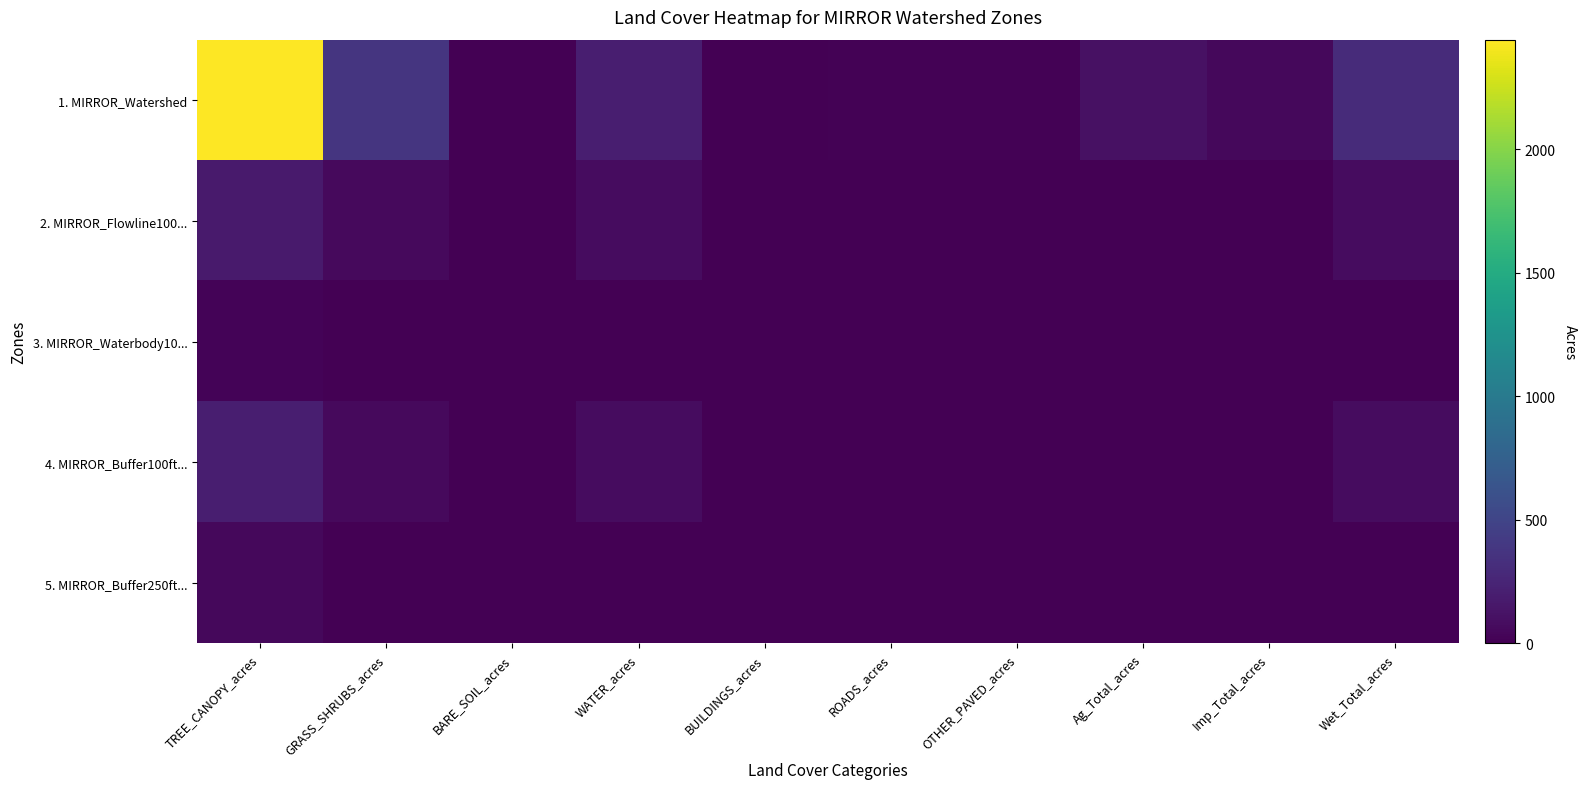

How many series are shown in this chart?

5